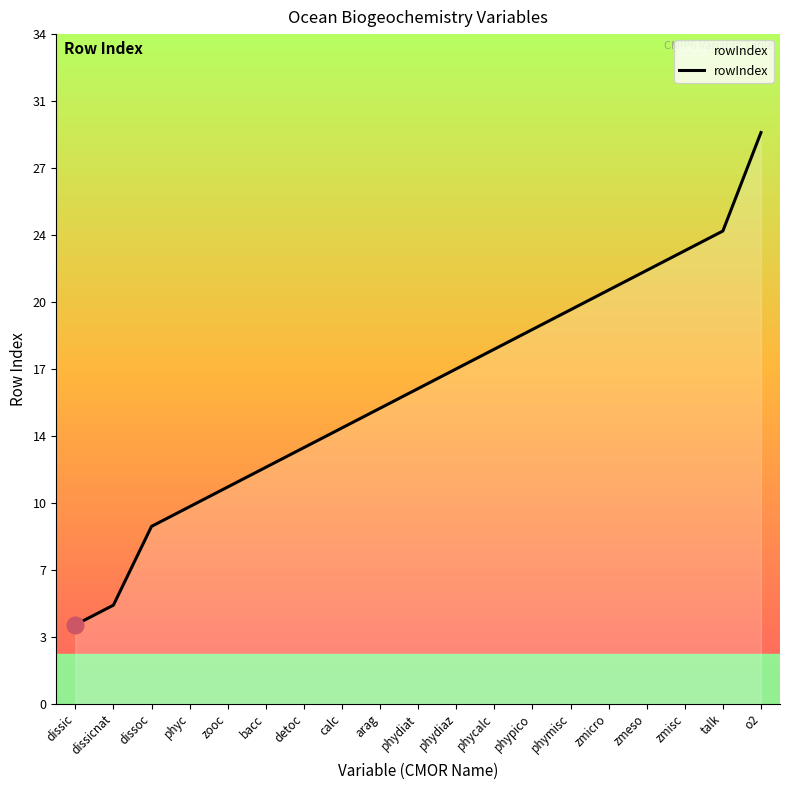

The value at dissic is 4. True or false?

True